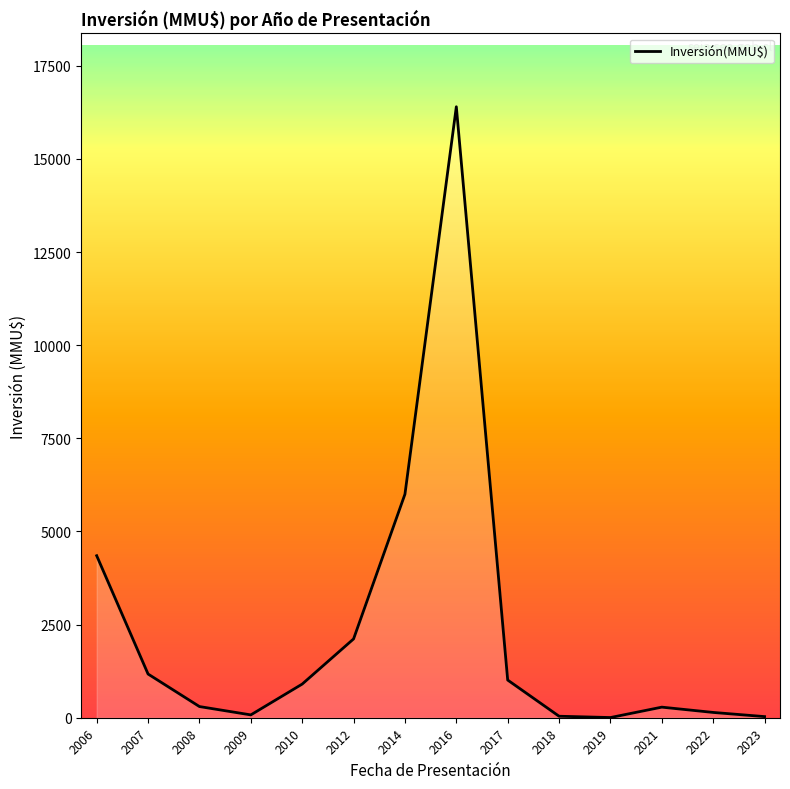

What is the ratio of the value at 2010 to the value at 2017?

0.9